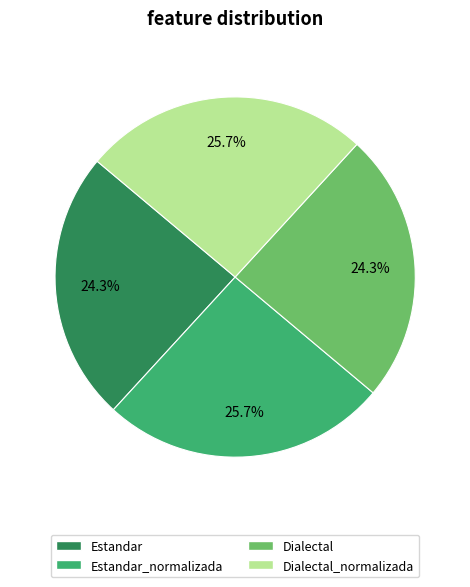

To the nearest percent, what percentage of the pie is Dialectal?

24%